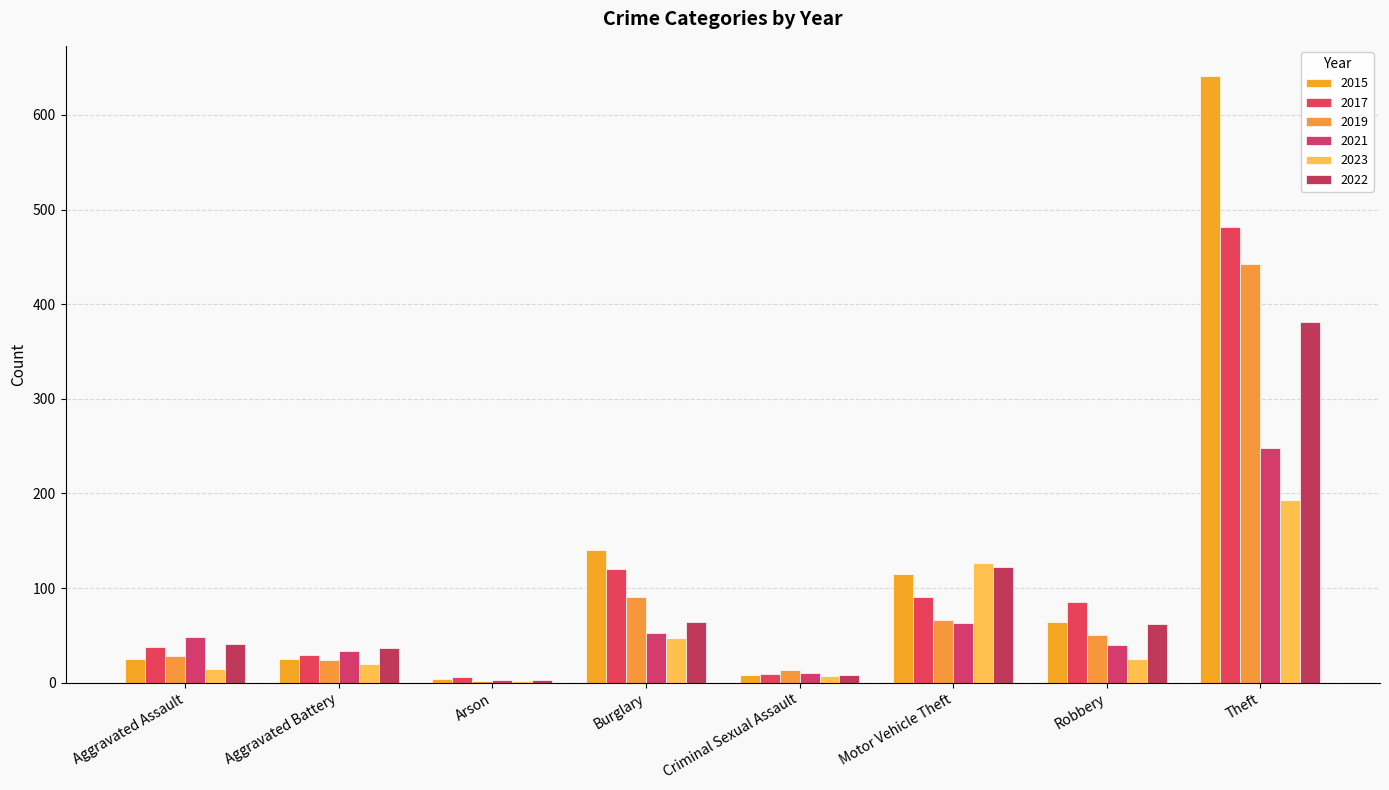

Are the bars horizontal?

No